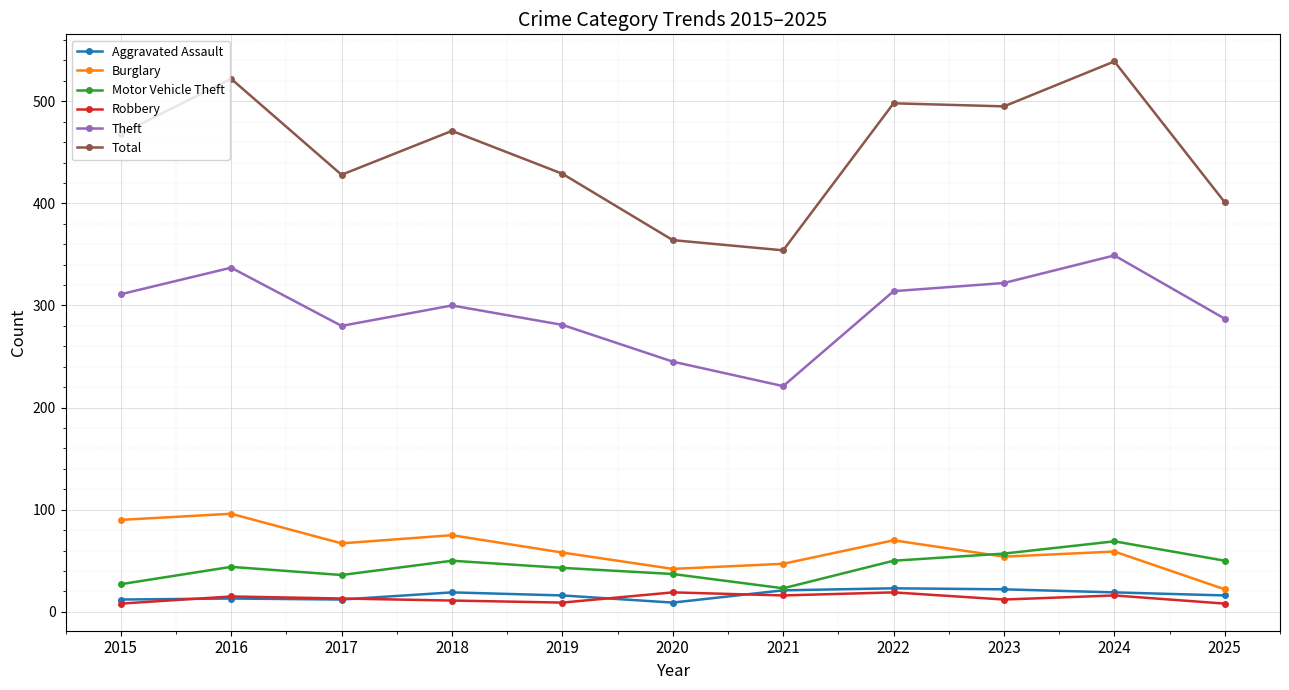

True or false: Theft and Aggravated Assault cross at least once.

False